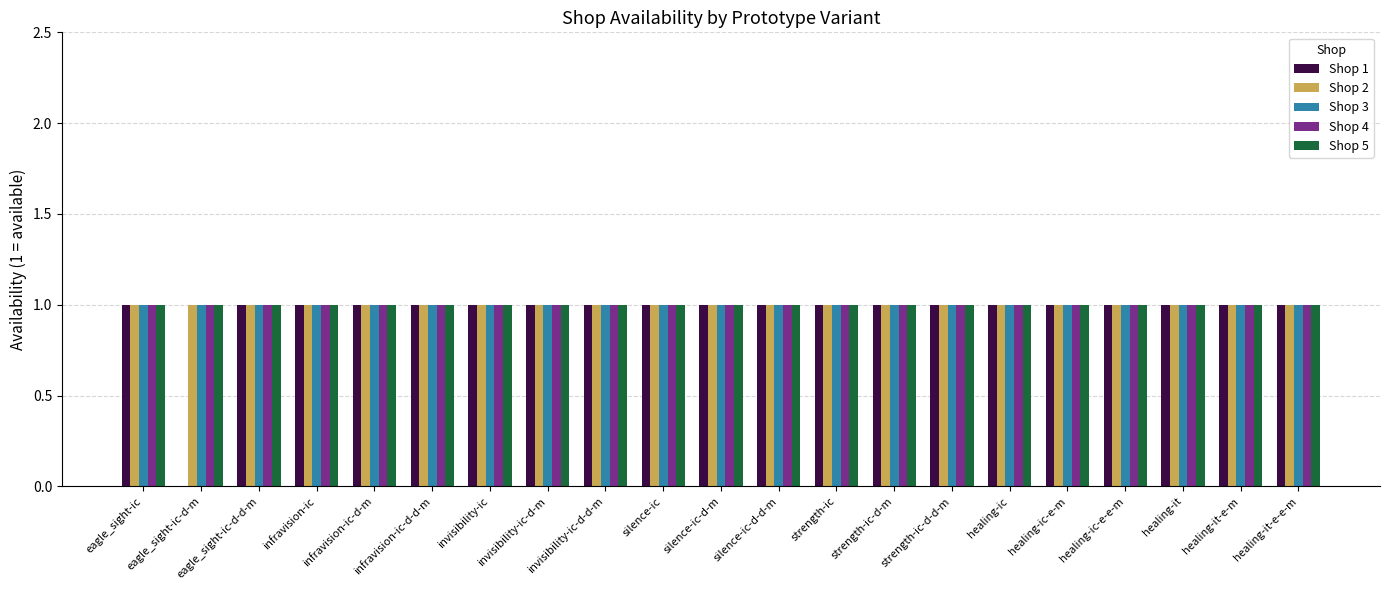

How many Shop 1 values are between 1 and 2?

20